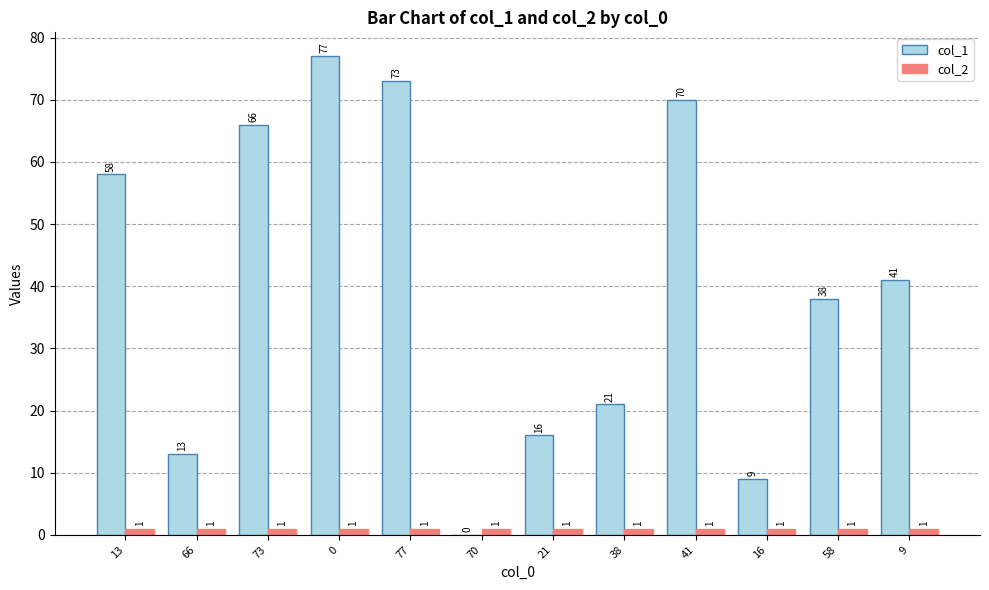

What value does the col_1 series have at 13?

58